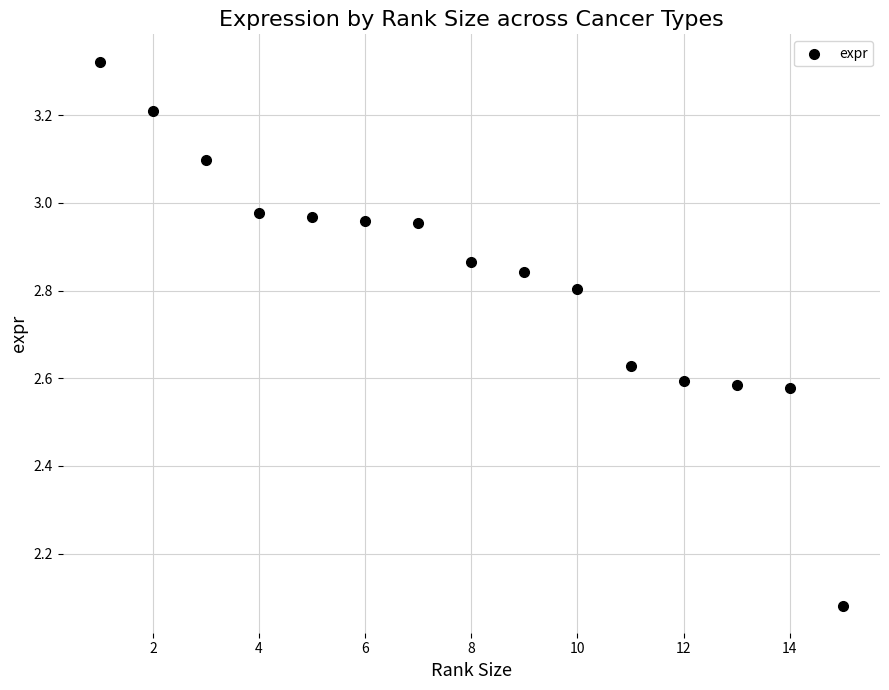

What is the range of Y values (max minus min)?

1.2